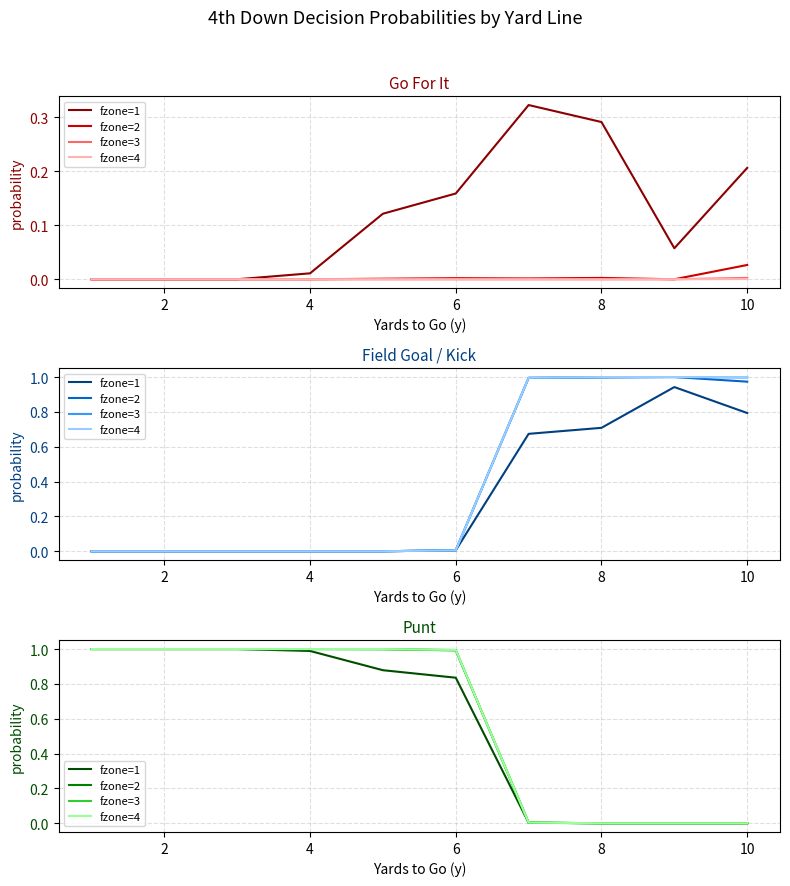

True or false: fzone=1 and fzone=4 intersect in this chart.

False